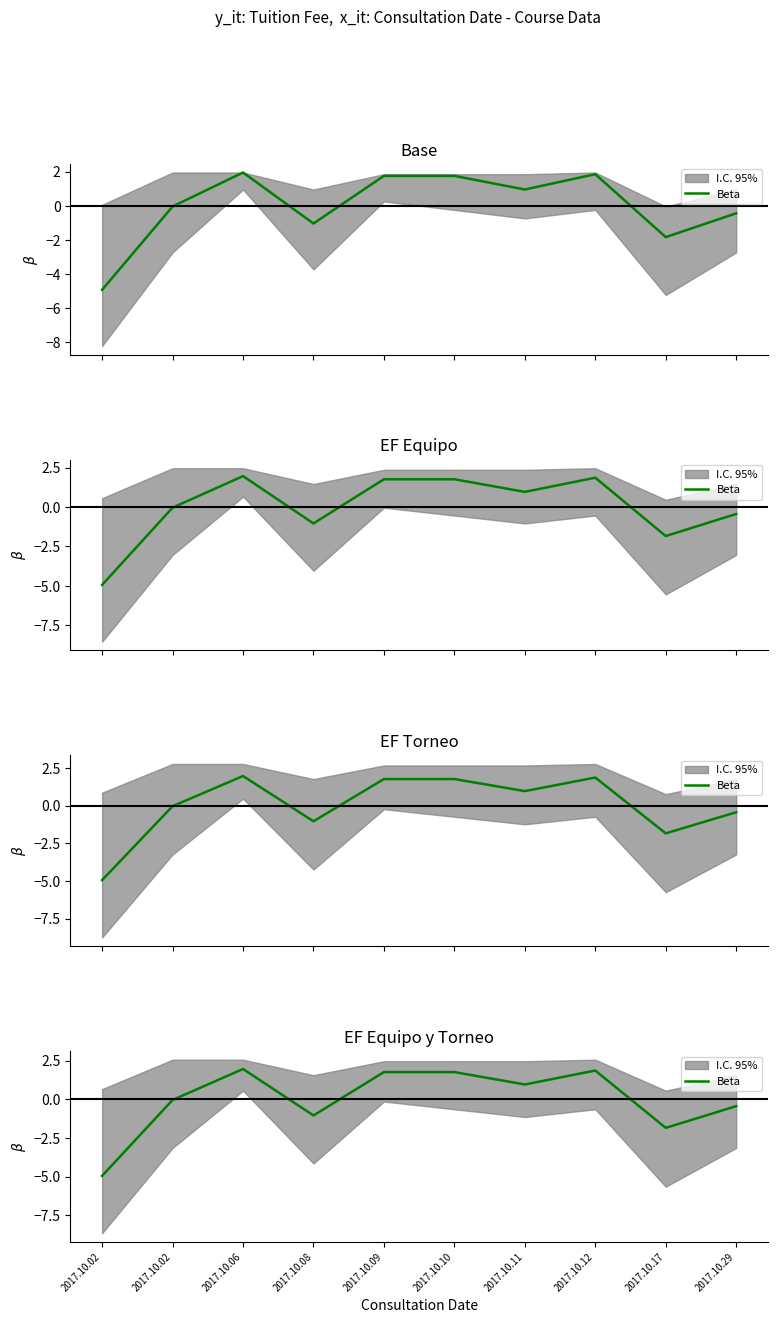

Which label corresponds to the largest value in the chart?

2017.10.06